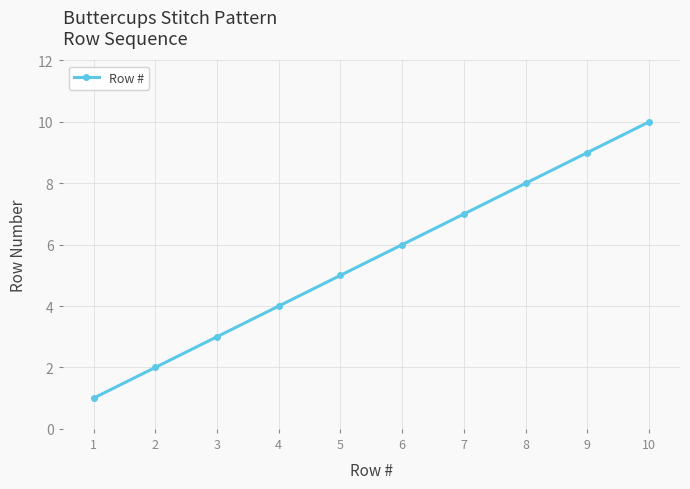

What is the approximate value at 3?

3